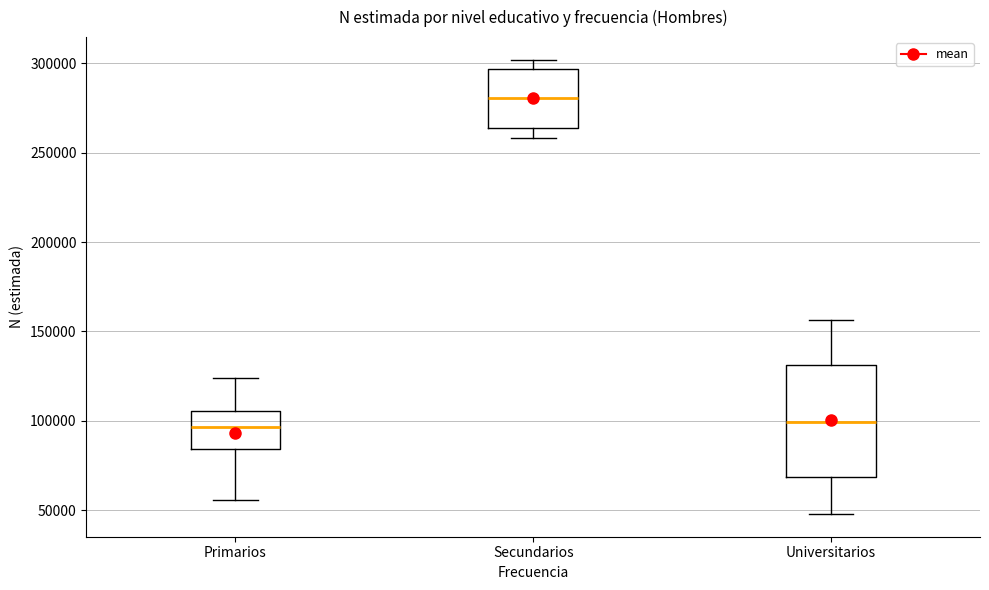

Reading left to right, transcribe this box plot: for each box, give where its median line is, the range the box spans, and where its two whiskers end, as read against the y-axis. The values are not printed on the chart, so give them approximately, as read against the axis.

Primarios: median 95000, box 85000 to 105000, whiskers 55000 to 125000
Secundarios: median 280000, box 265000 to 295000, whiskers 260000 to 300000
Universitarios: median 100000, box 70000 to 130000, whiskers 50000 to 155000